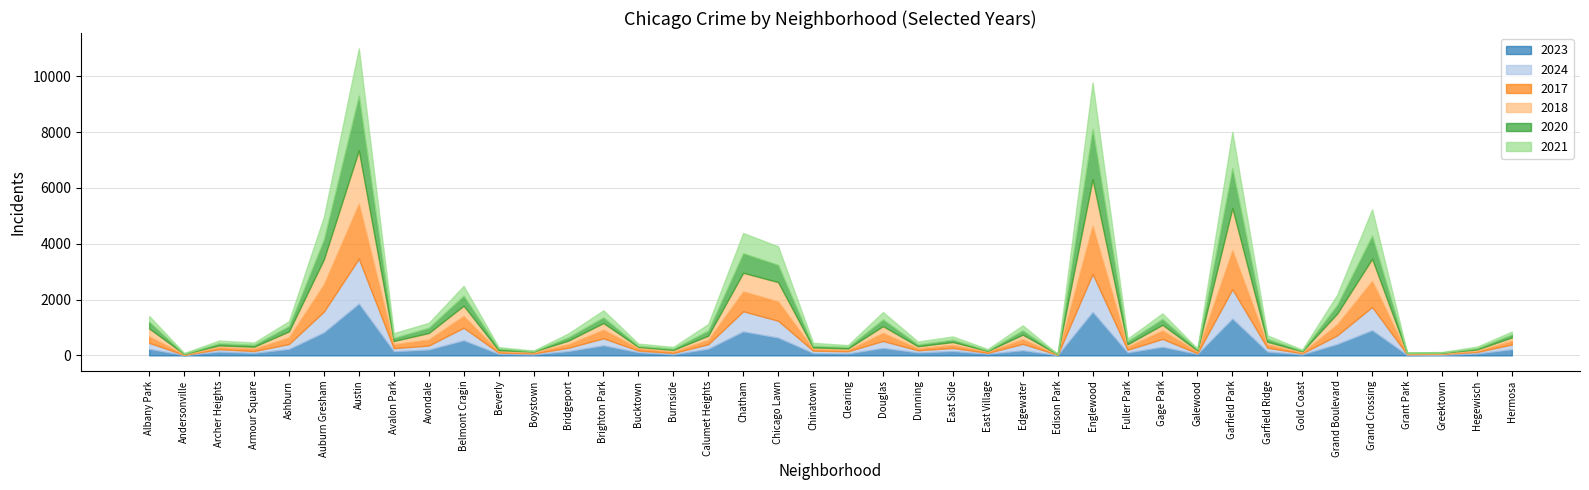

What is the value of the 2018 point at the 3rd from the left?

69